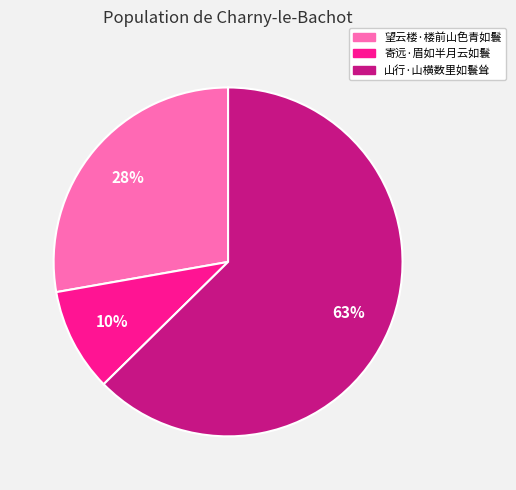

Combined, do 山行·山横数里如鬟耸 and 望云楼·楼前山色青如鬟 account for over 50%?

Yes